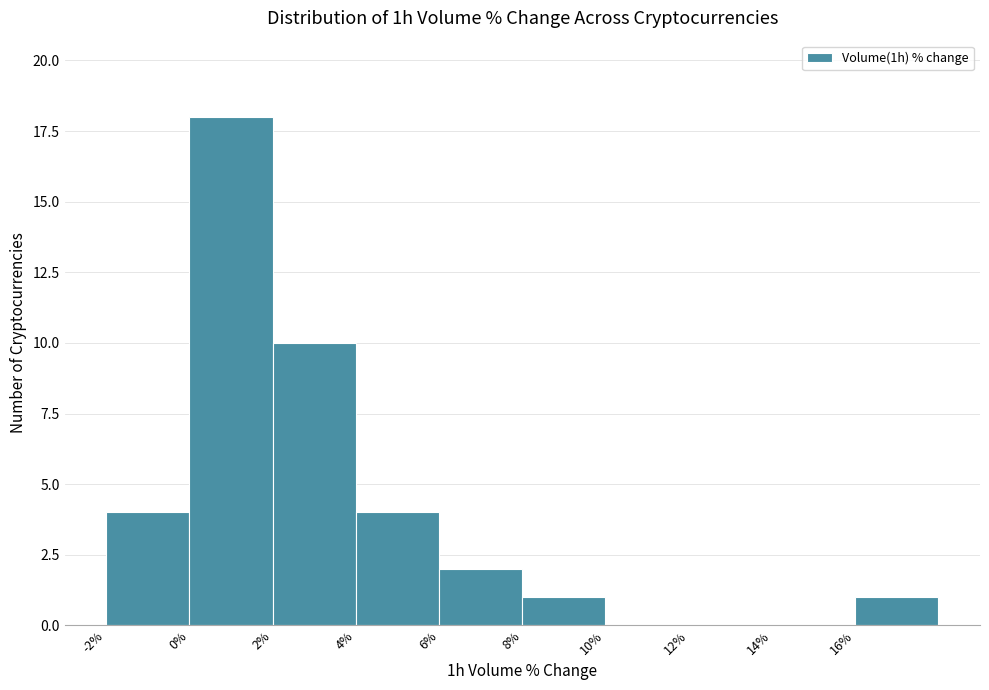

How tall is the bar that spans 8 to 10 on the x-axis? The values are not printed on the chart, so give them approximately, as read against the axis.

1